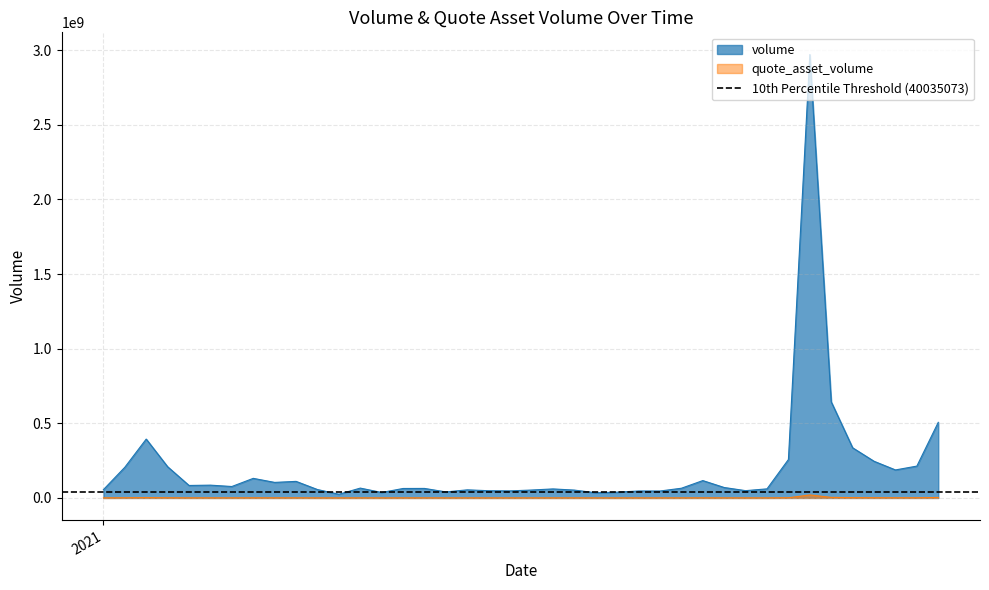

At which category is the sum across all series the highest?

1612310400000